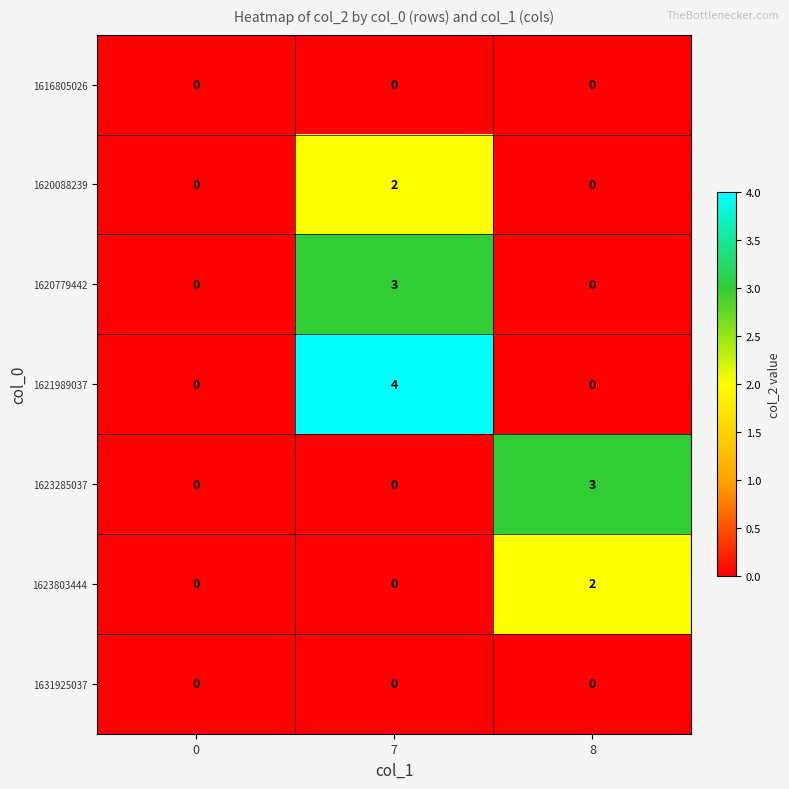

What is the spread (max minus min) of values at 8?

3